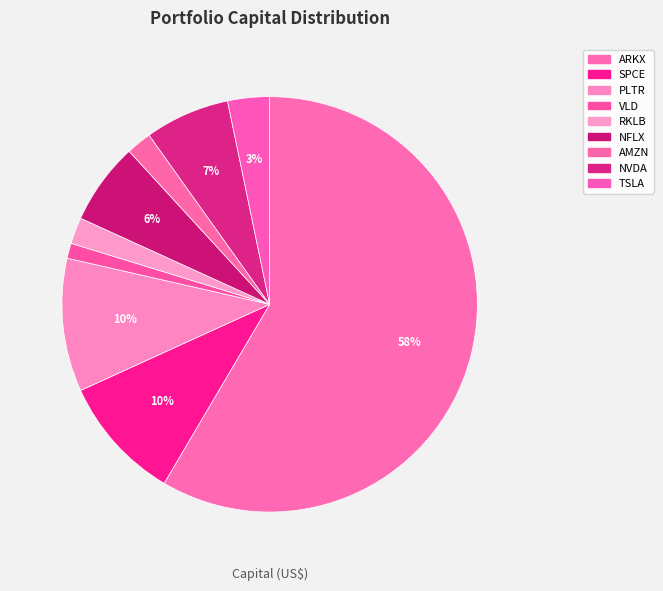

To the nearest percent, what is the average slice percentage?

11%